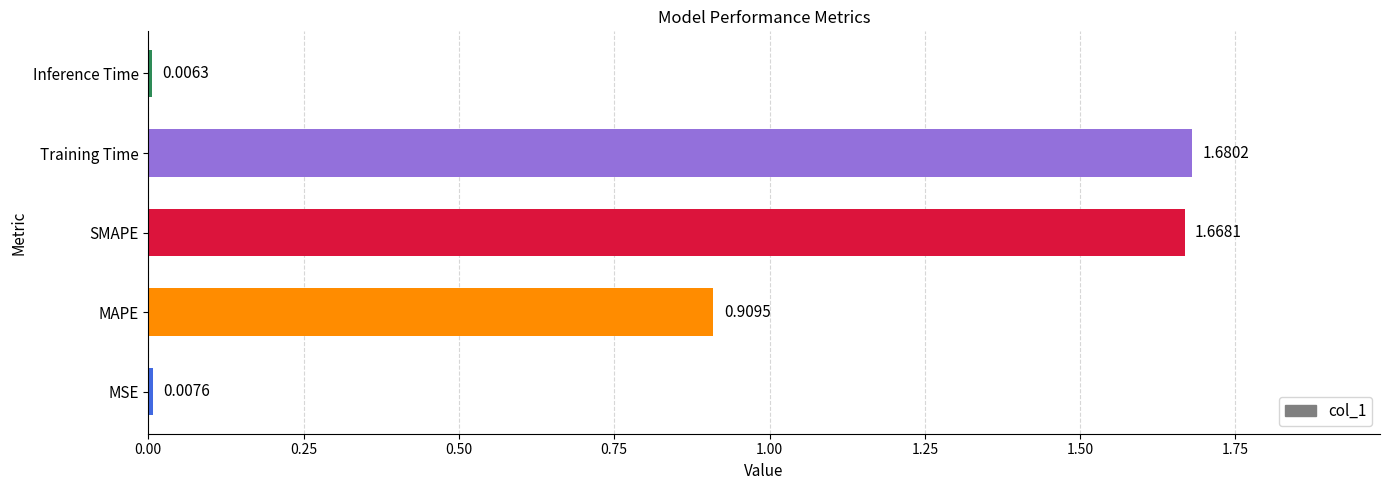

At which category does the chart reach its minimum across all series?

Inference Time